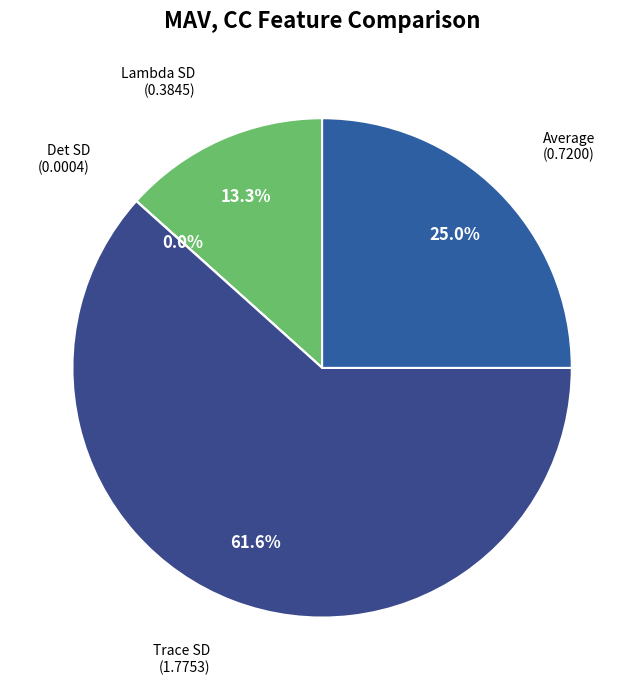

Rank the categories by value from lowest to highest.

Det SD, Lambda SD, Average, Trace SD